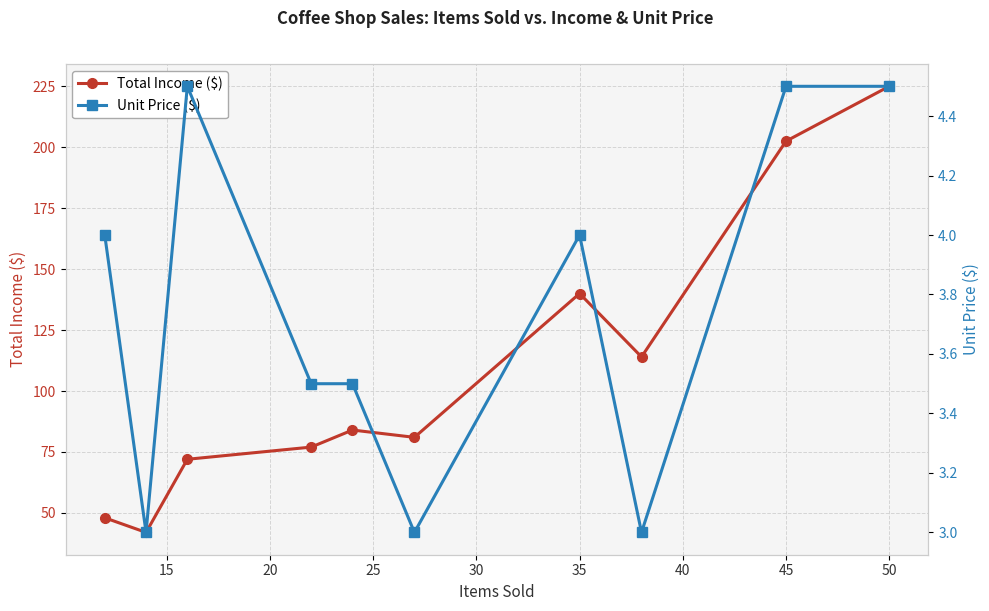

Count the number of categories in the chart.

10